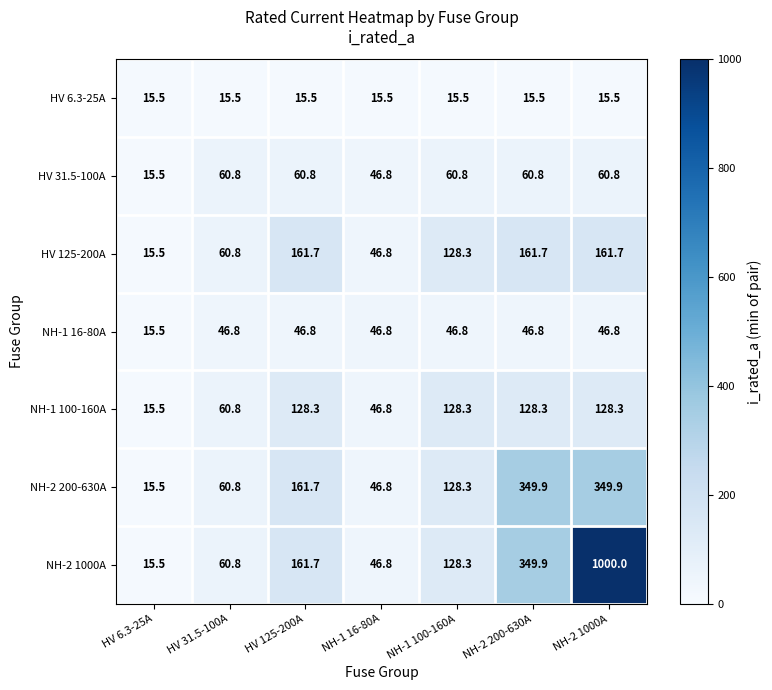

The NH-2 1000A series shows 60.8 at HV 31.5-100A. True or false?

True